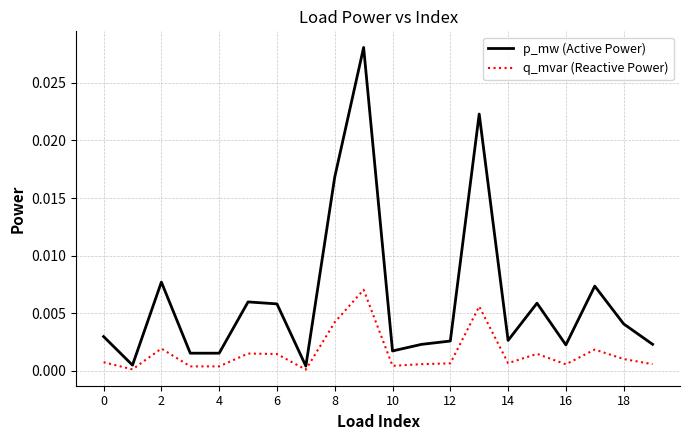

Rank the series by their maximum value, from highest to lowest.

p_mw (Active Power), q_mvar (Reactive Power)